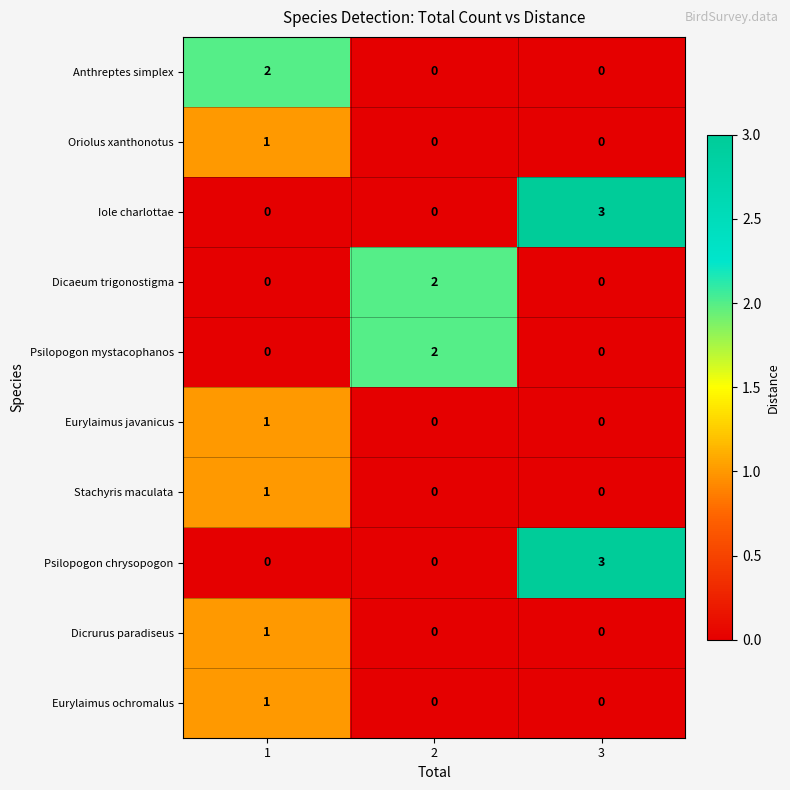

Reading right to left, list all the values displayed in this chart.

Anthreptes simplex: 0	0	2
Oriolus xanthonotus: 0	0	1
Iole charlottae: 3	0	0
Dicaeum trigonostigma: 0	2	0
Psilopogon mystacophanos: 0	2	0
Eurylaimus javanicus: 0	0	1
Stachyris maculata: 0	0	1
Psilopogon chrysopogon: 3	0	0
Dicrurus paradiseus: 0	0	1
Eurylaimus ochromalus: 0	0	1